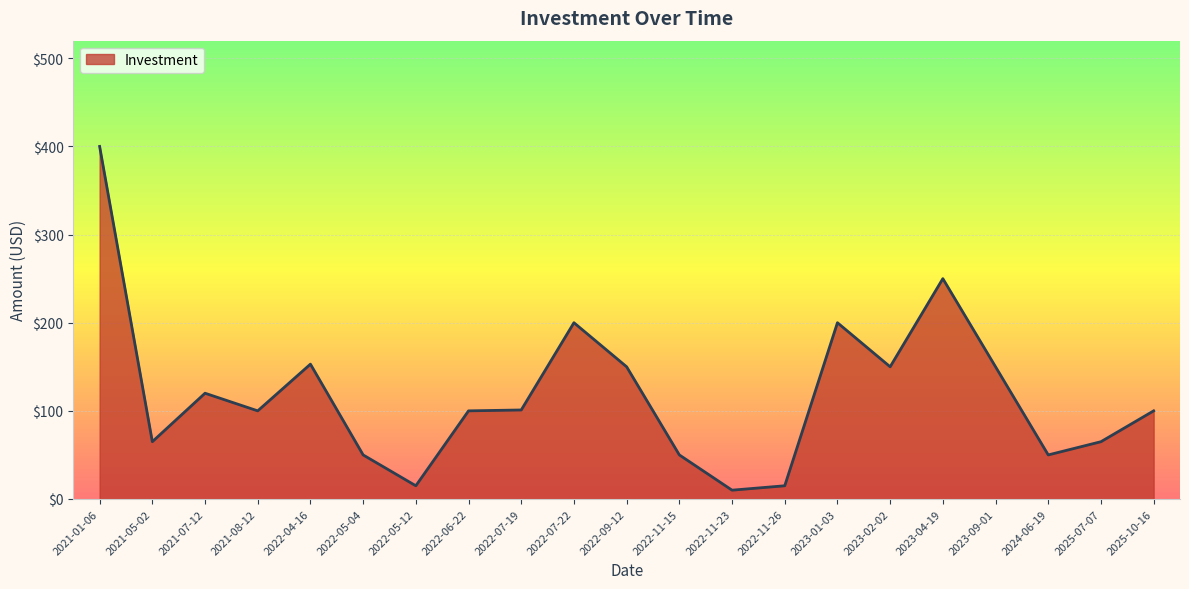

True or false: there are more than 1 points higher than both neighbors.

True